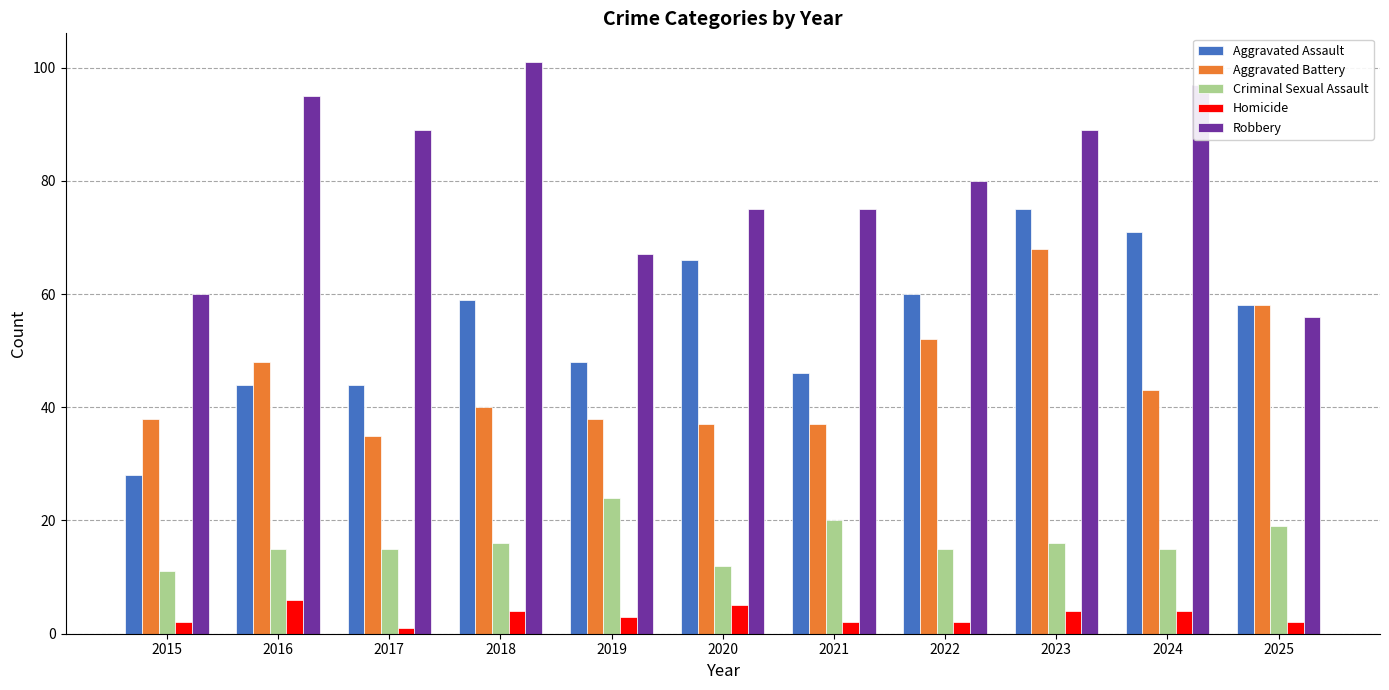

How many series are shown in this chart?

5